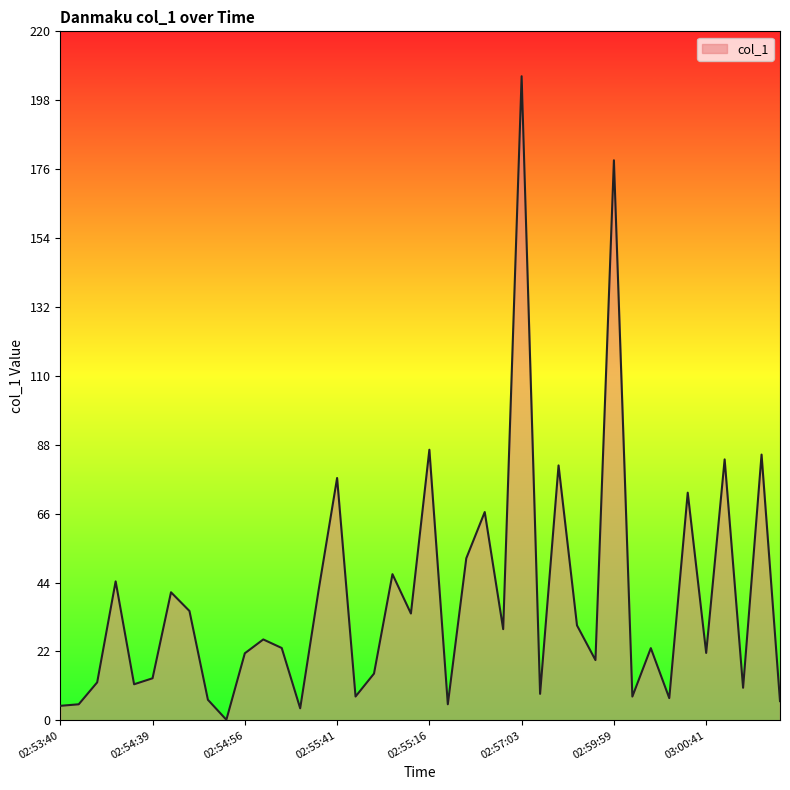

What is the maximum value shown in the chart?

205.7